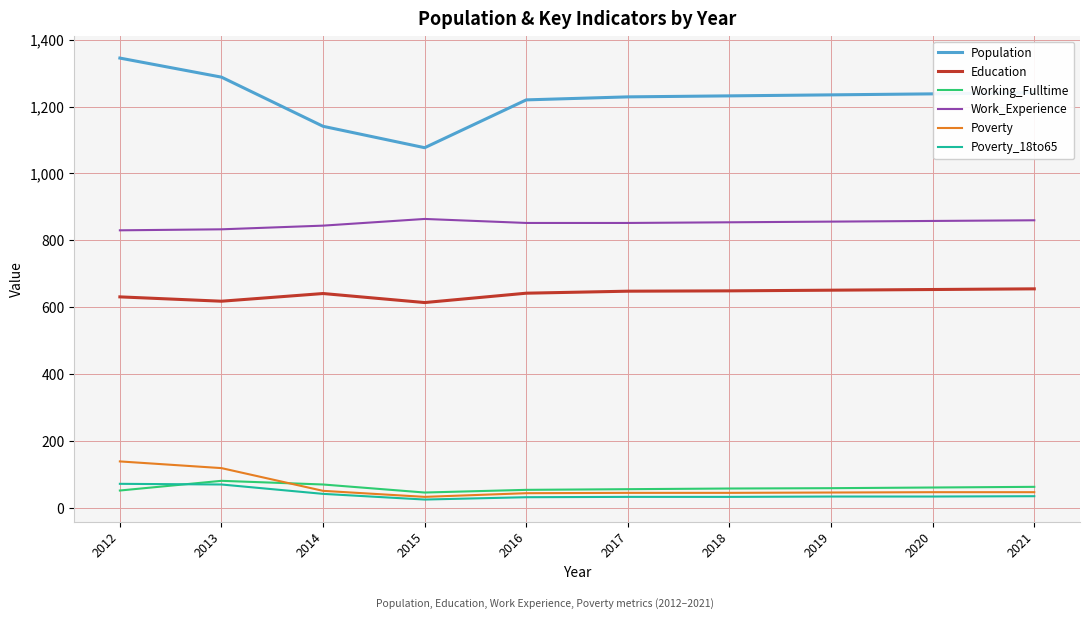

Which series has the largest range (max minus min)?

Population